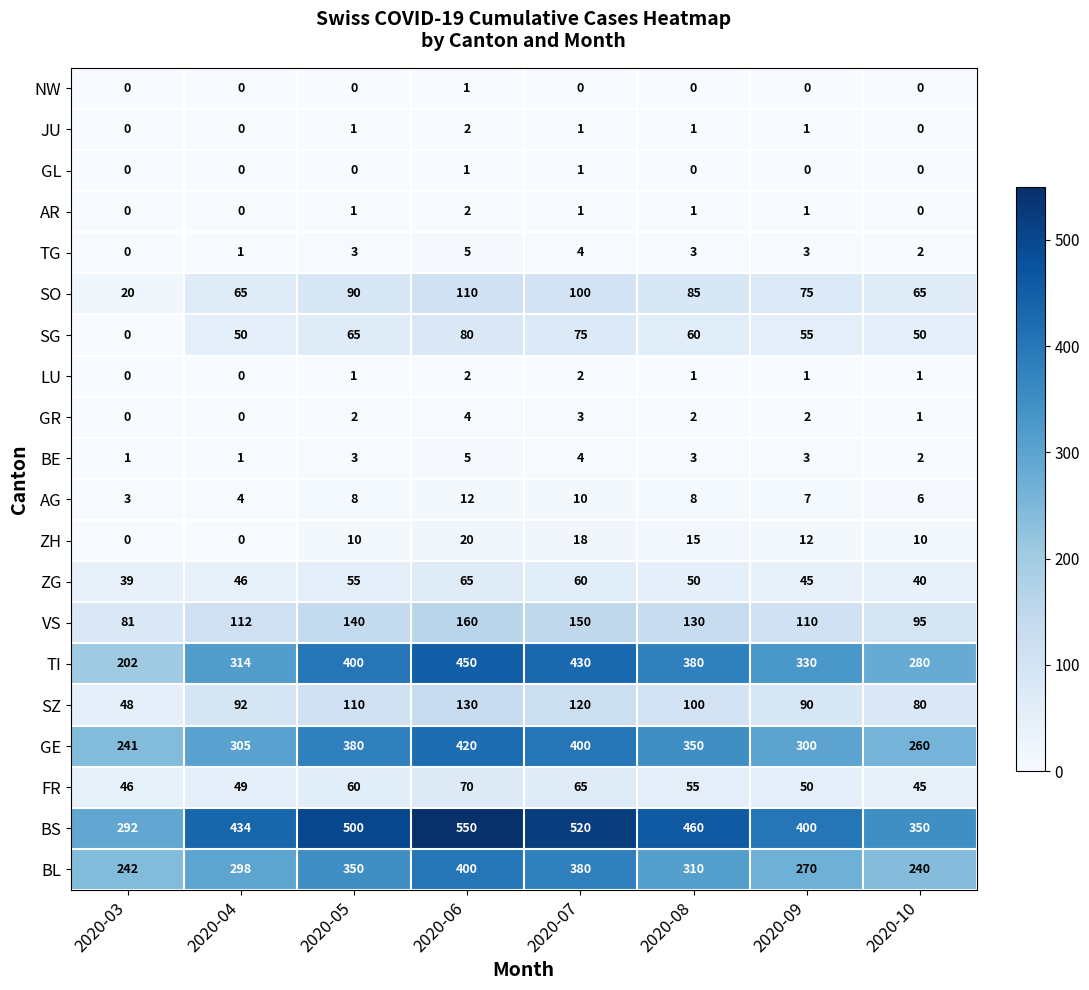

Count the AR values in the range 0 to 1.

7